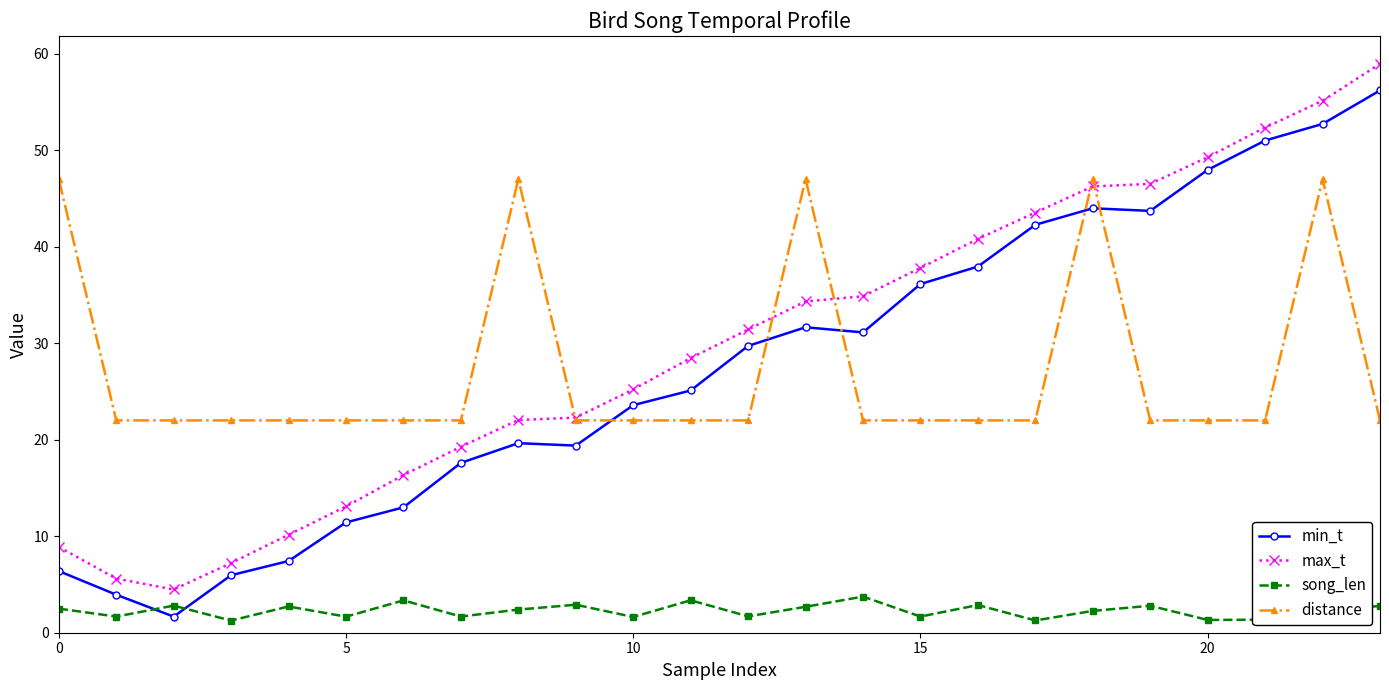

Does the chart have visible grid lines?

No